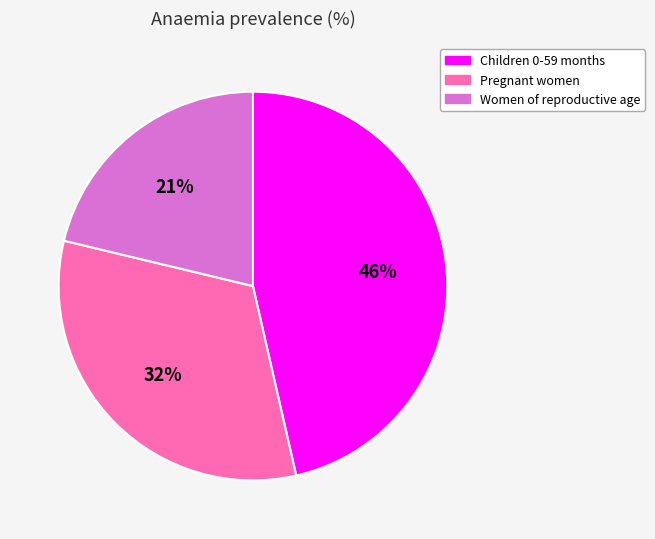

Do Pregnant women and Children 0-59 months together represent more than half of the pie?

Yes